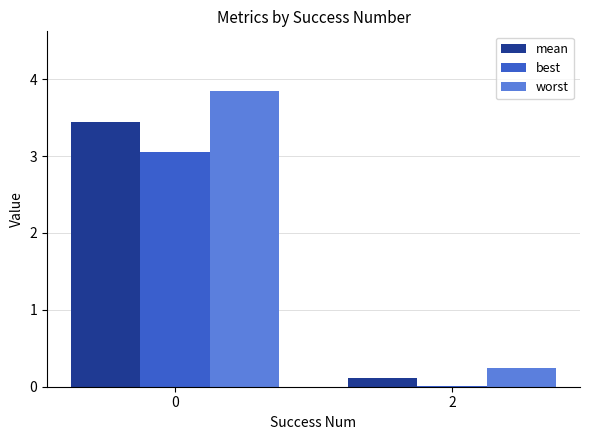

How many values in the worst series exceed 3?

1